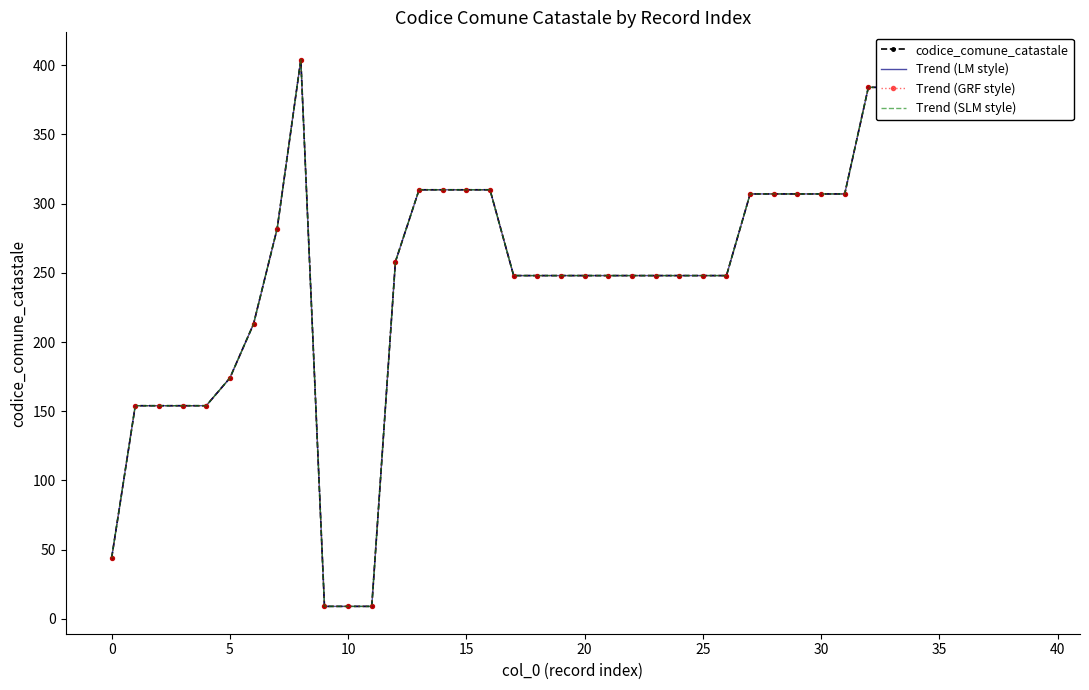

How many values in the codice_comune_catastale series are below 258?

20